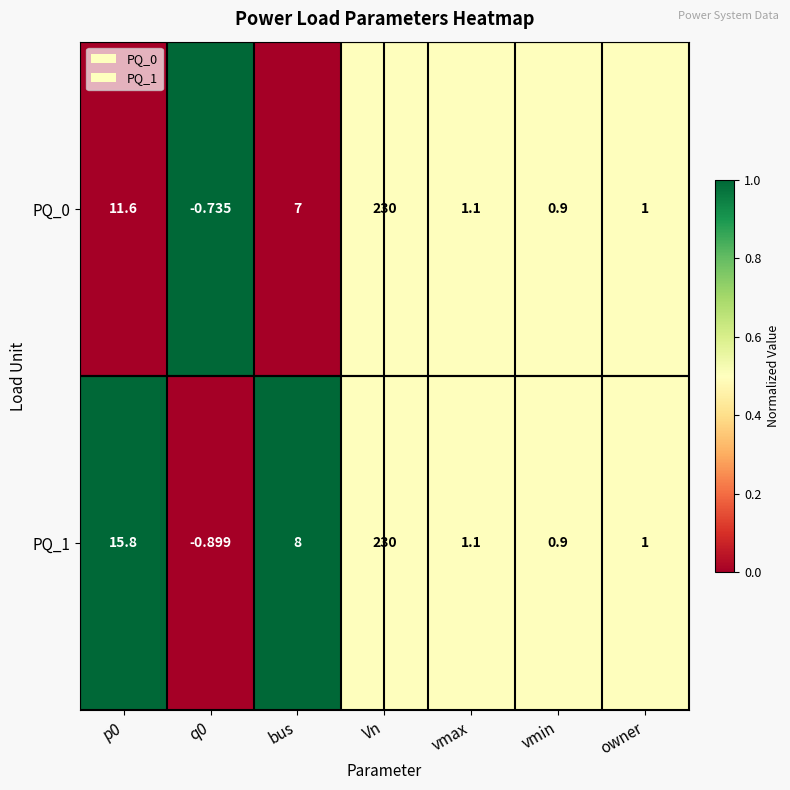

At which category is the sum across all series the highest?

Vn